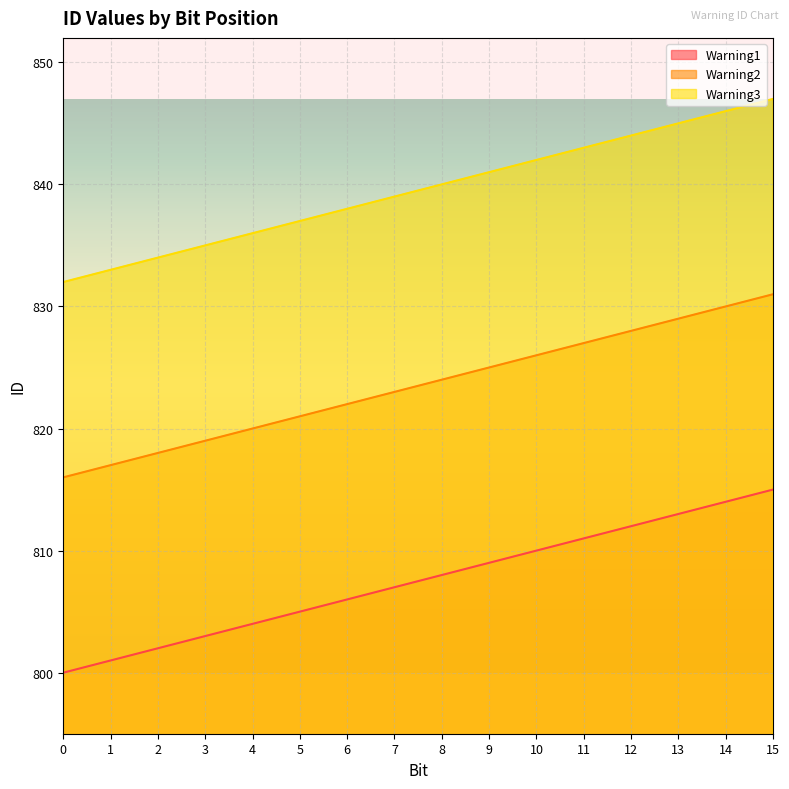

What is the approximate value of Warning3 at 11?

843